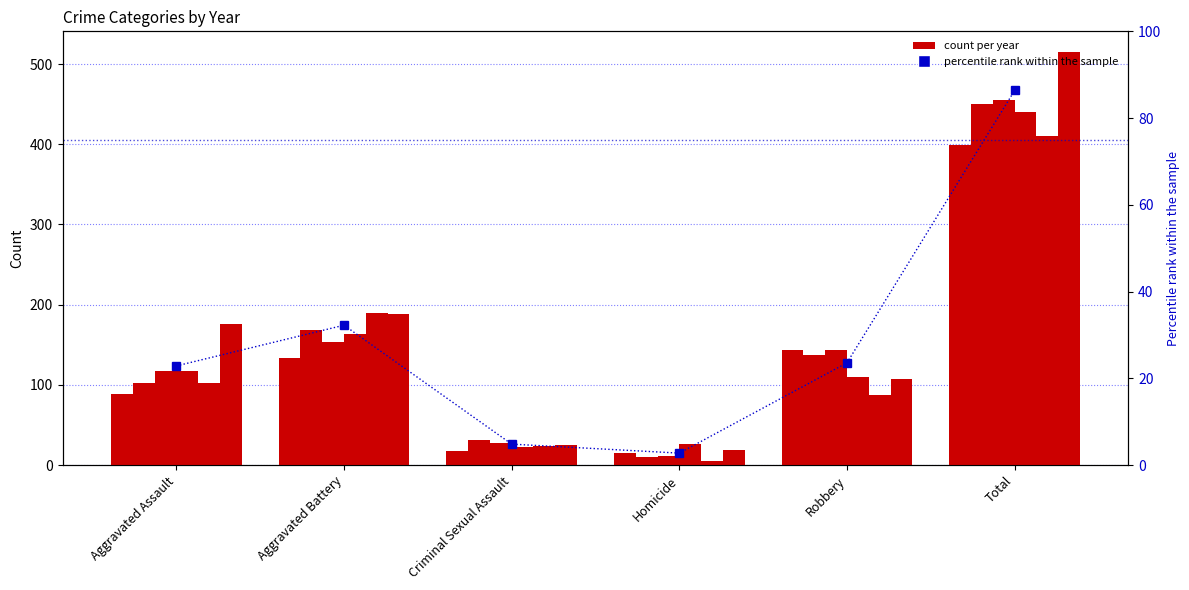

Reading right to left, what are all the values shown in this chart?

86.4	23.6	2.8	4.9	32.3	22.9